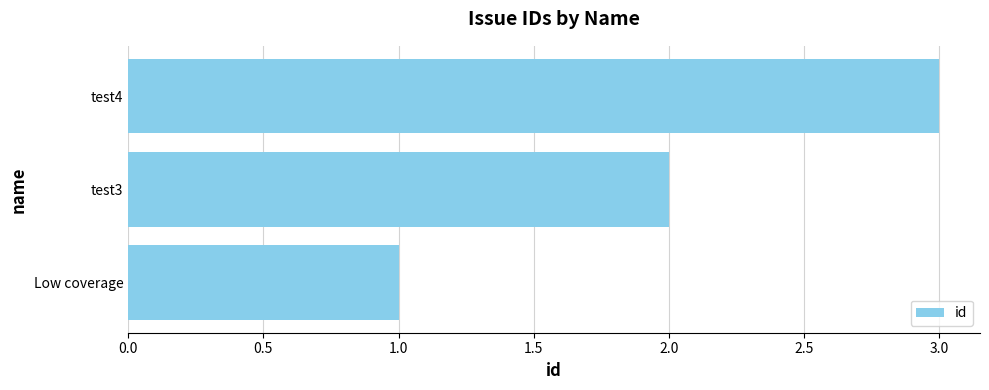

List the labels in order of value, largest first.

test4, test3, Low coverage